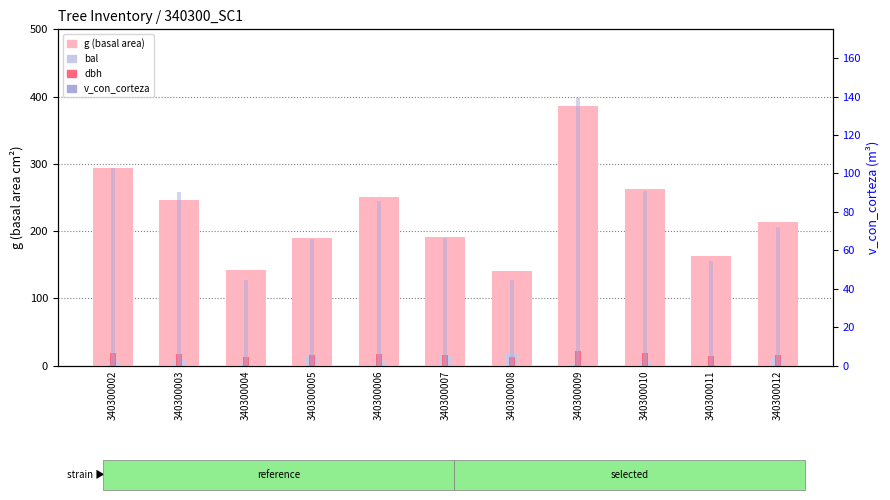

At which category is the sum across all series the highest?

340300009